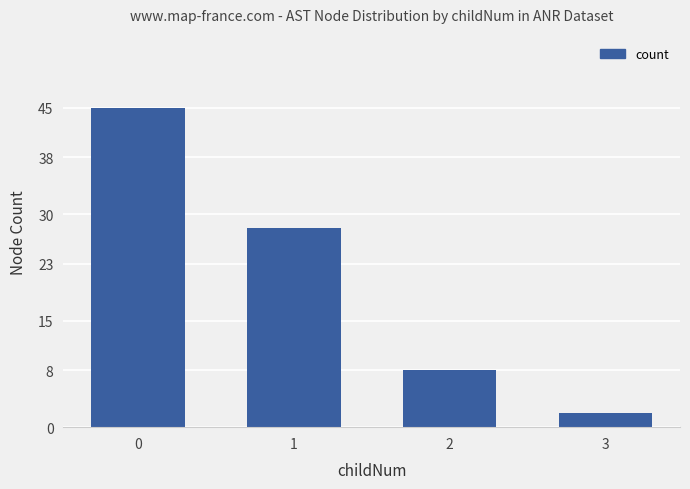

What is the maximum value shown in the chart?

45